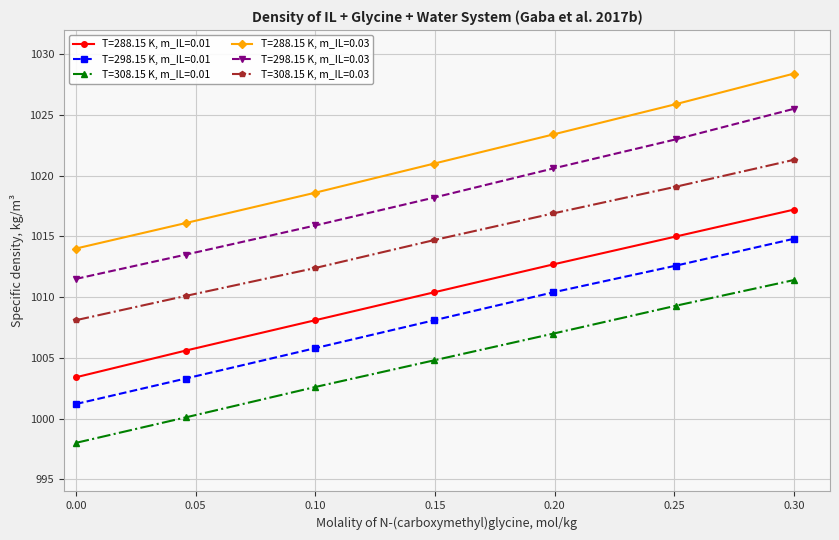

True or false: T=288.15 K, m_IL=0.03 has more than 1 points higher than both neighbors.

False